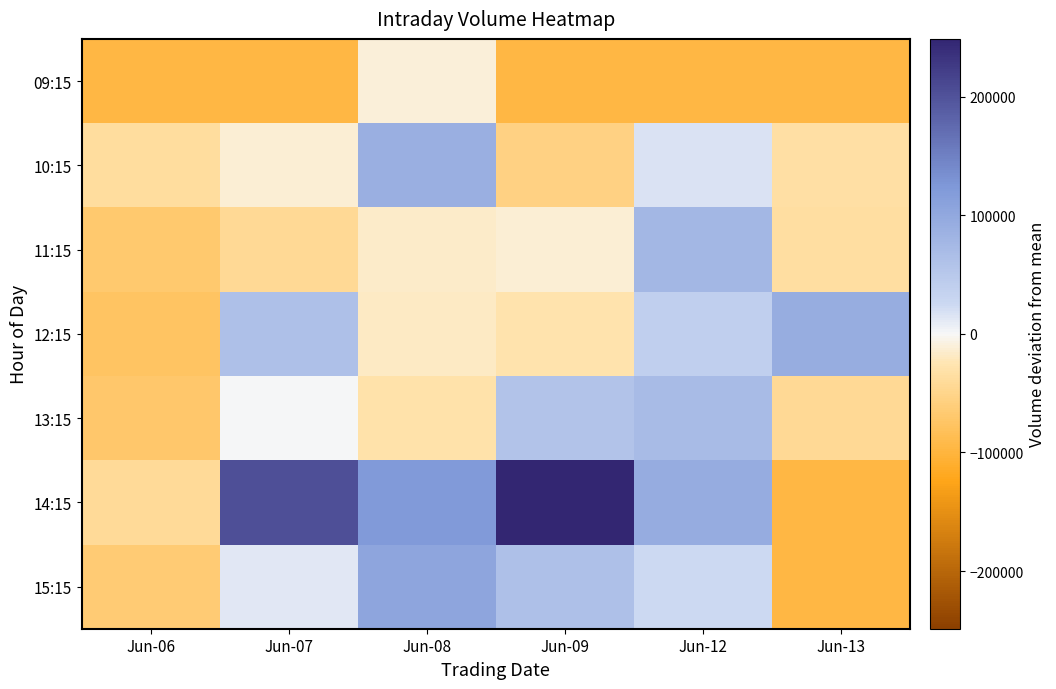

Which series has the largest total across all categories?

14:15